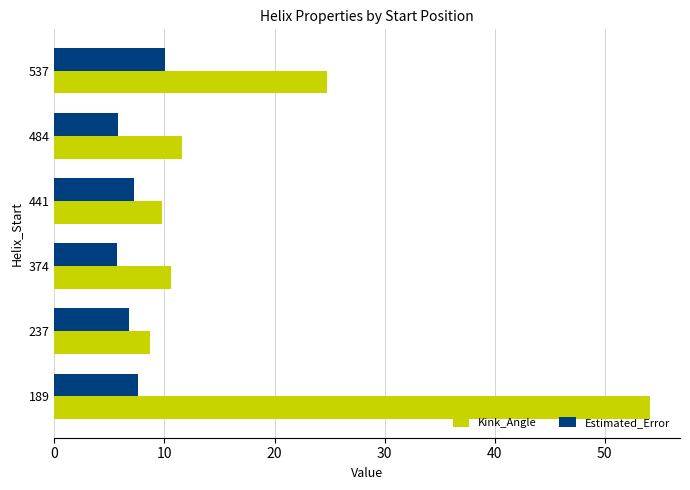

True or false: Estimated_Error has a value of 3.2 at 374.

False